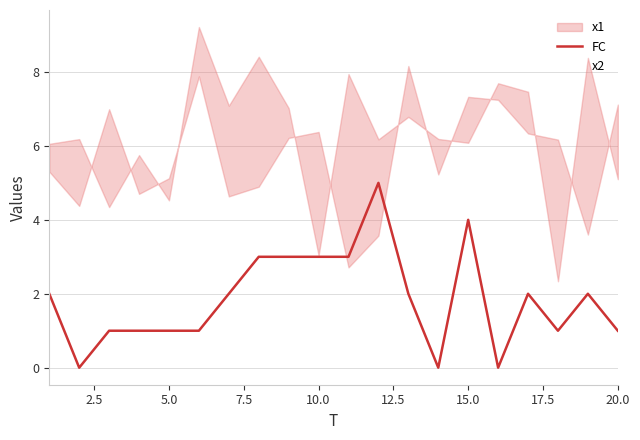

How many interior local valleys (lower than both neighbors) does the data have?

4